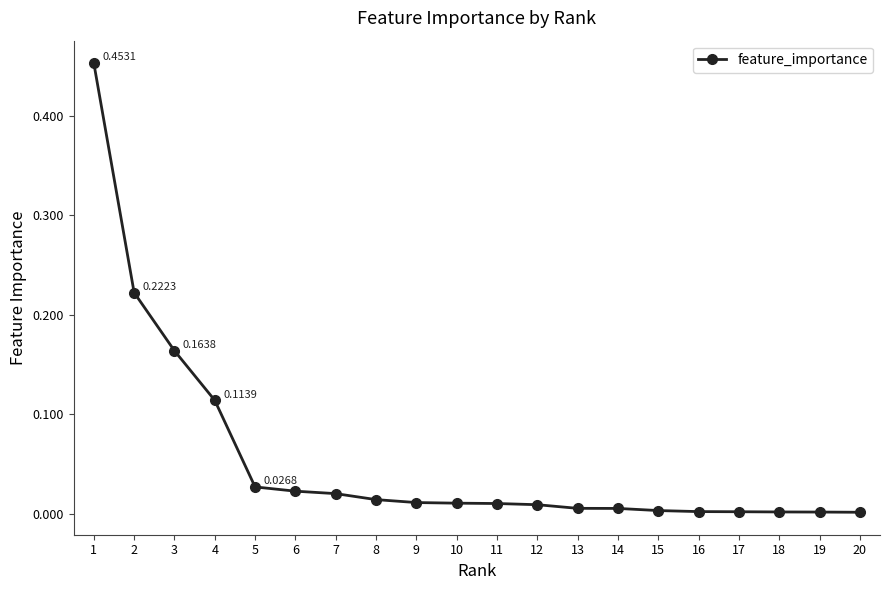

The chart shows a value of 0.0 at 14. True or false?

True